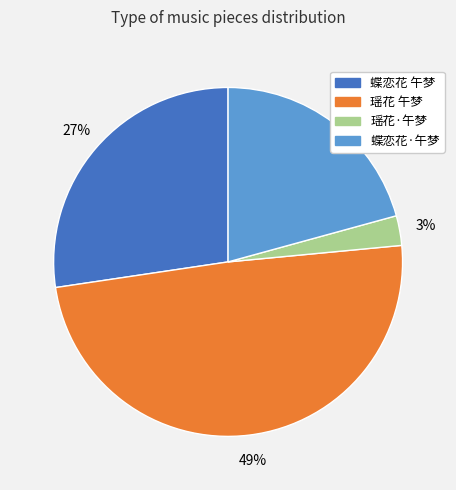

To the nearest percent, what percentage of the pie is 瑶花·午梦?

3%